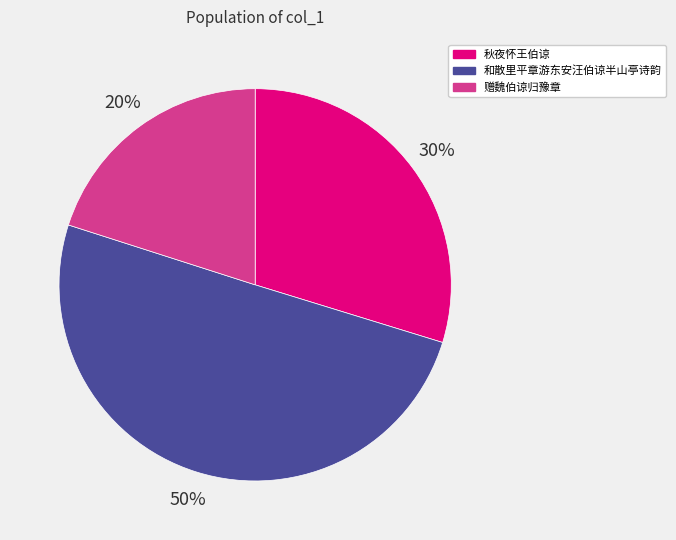

Is it true that 和散里平章游东安汪伯谅半山亭诗韵 is 40% of the pie?

False